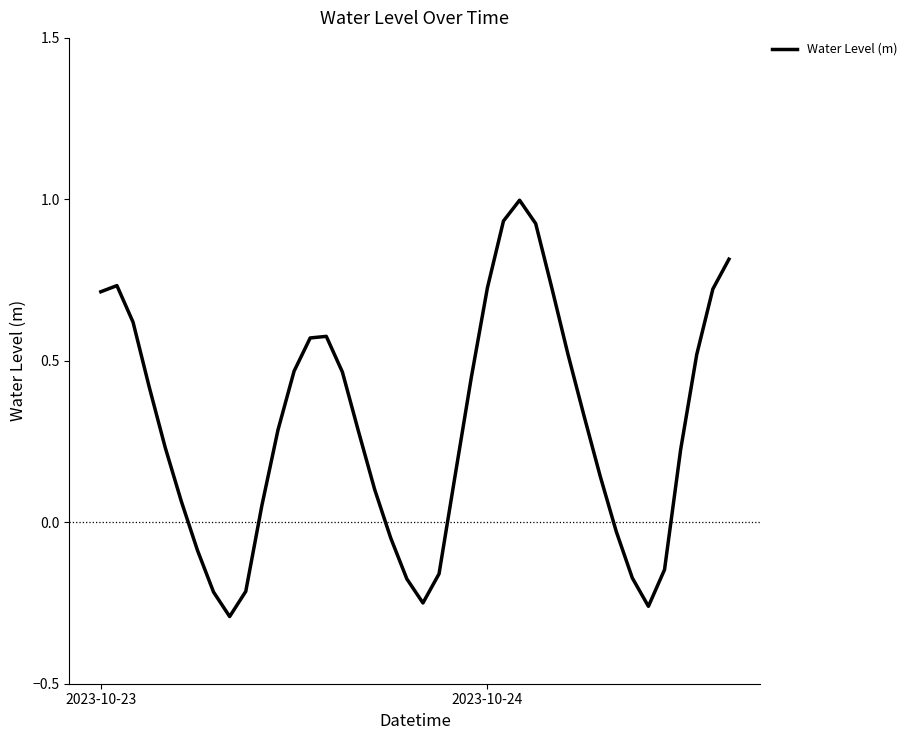

How many values exceed 0?

28